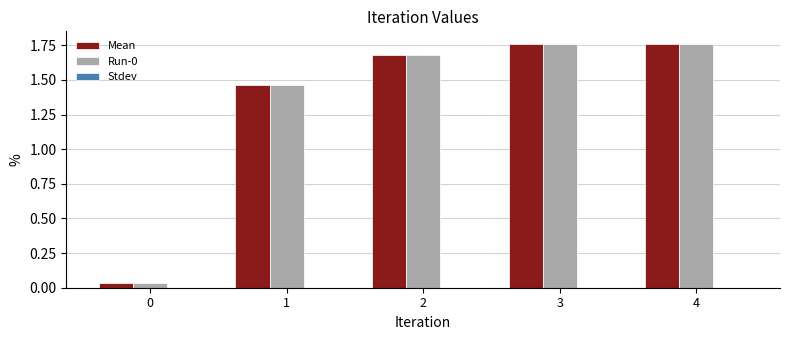

What is the total value across all series at 2?

3.4